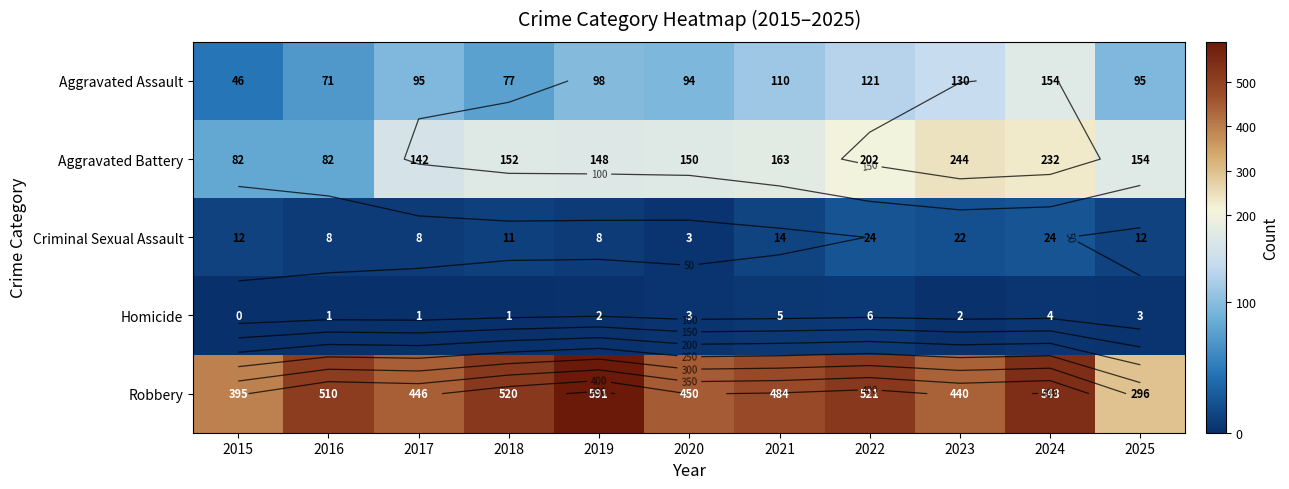

What is the total value across all series at 2015?

535